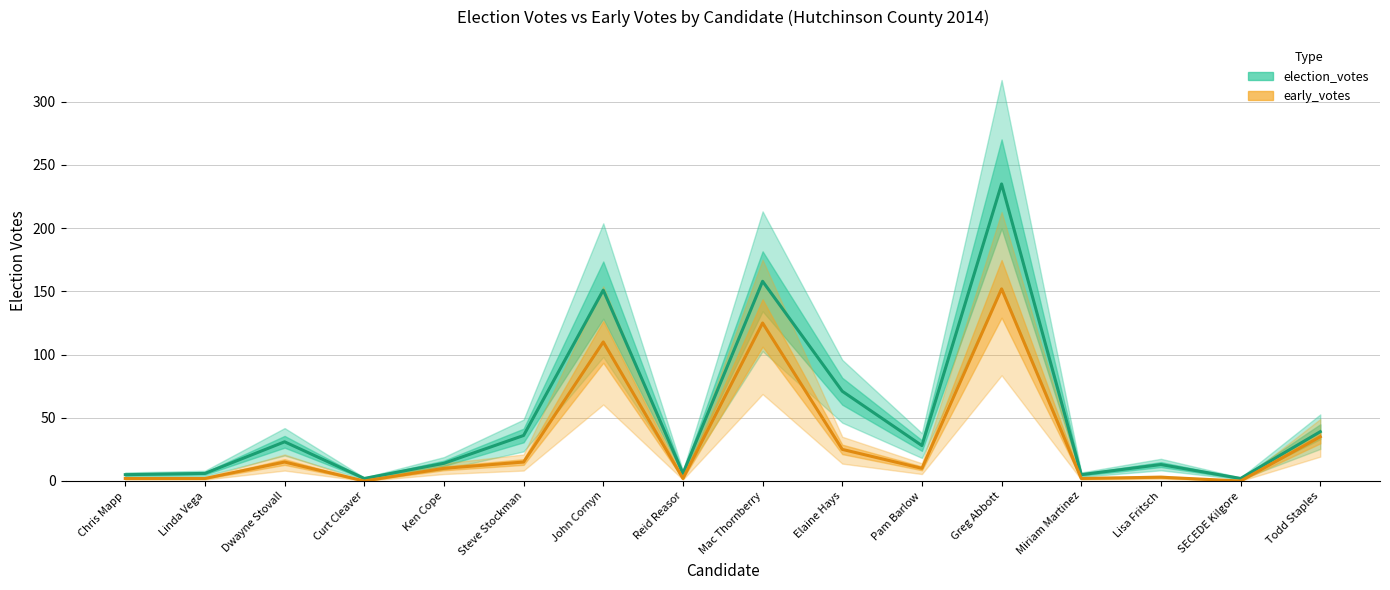

What is the sum of the election_votes (line) values at Ken Cope and Reid Reasor?

20